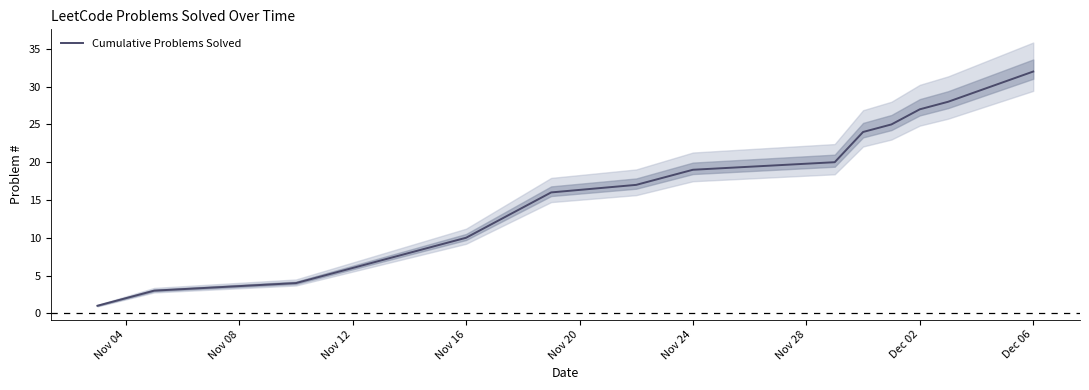

True or false: there are more than 0 points higher than both neighbors.

False